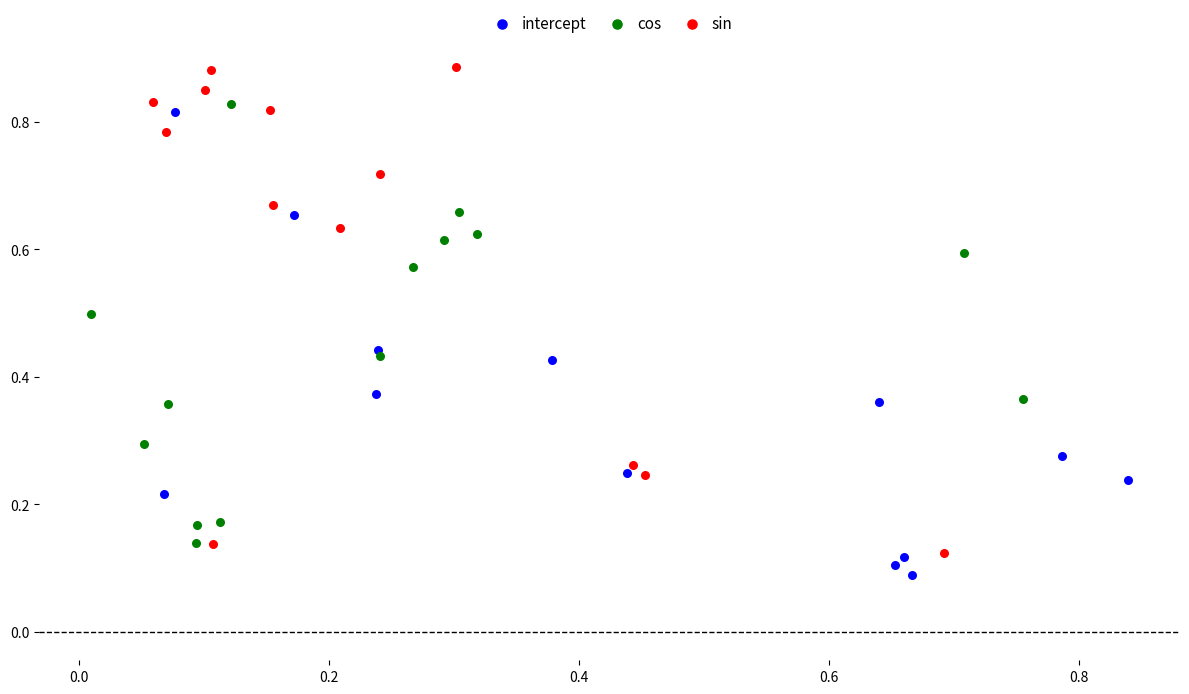

Which series contains the highest Y value?

sin